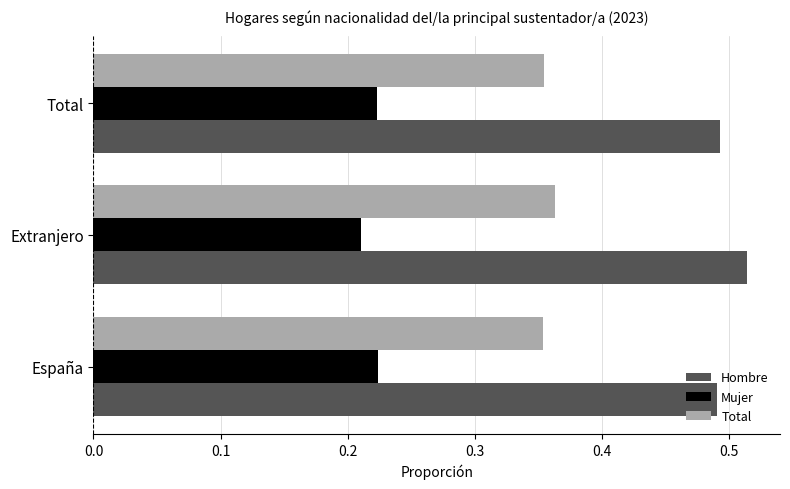

What is the sum of the Total values at Total and España?

0.7